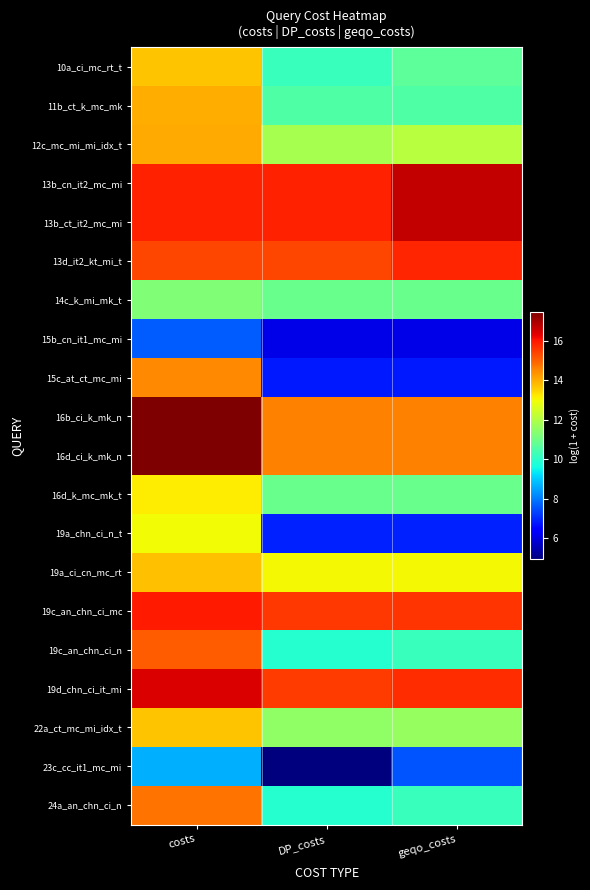

What is the minimum value shown in the chart?

4.9